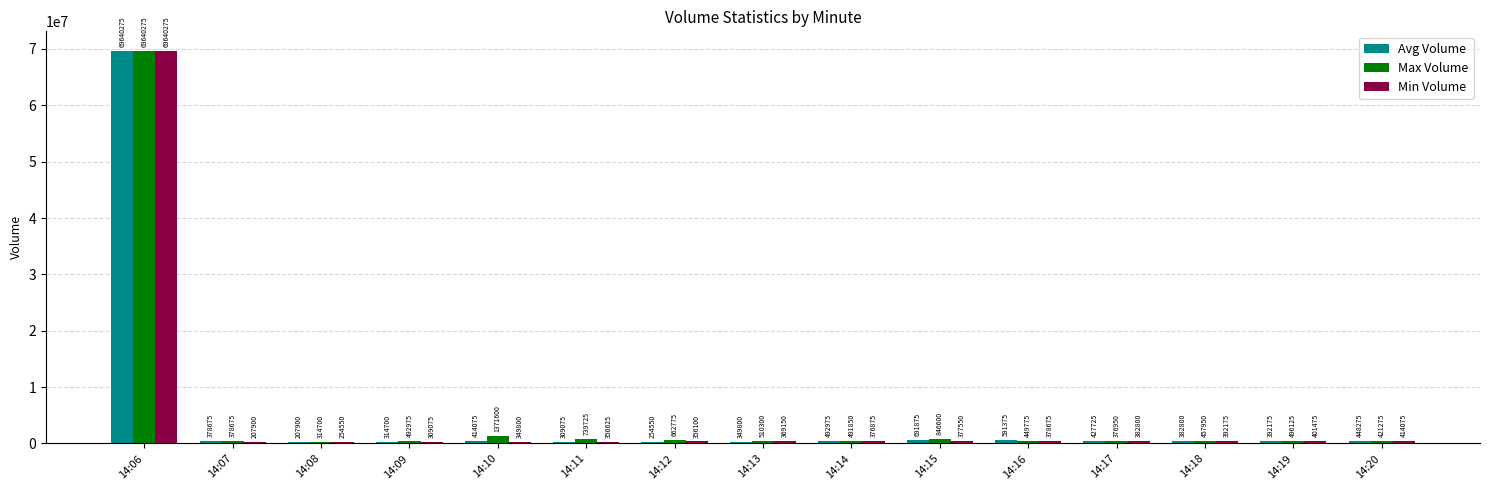

Count the number of categories in the chart.

15